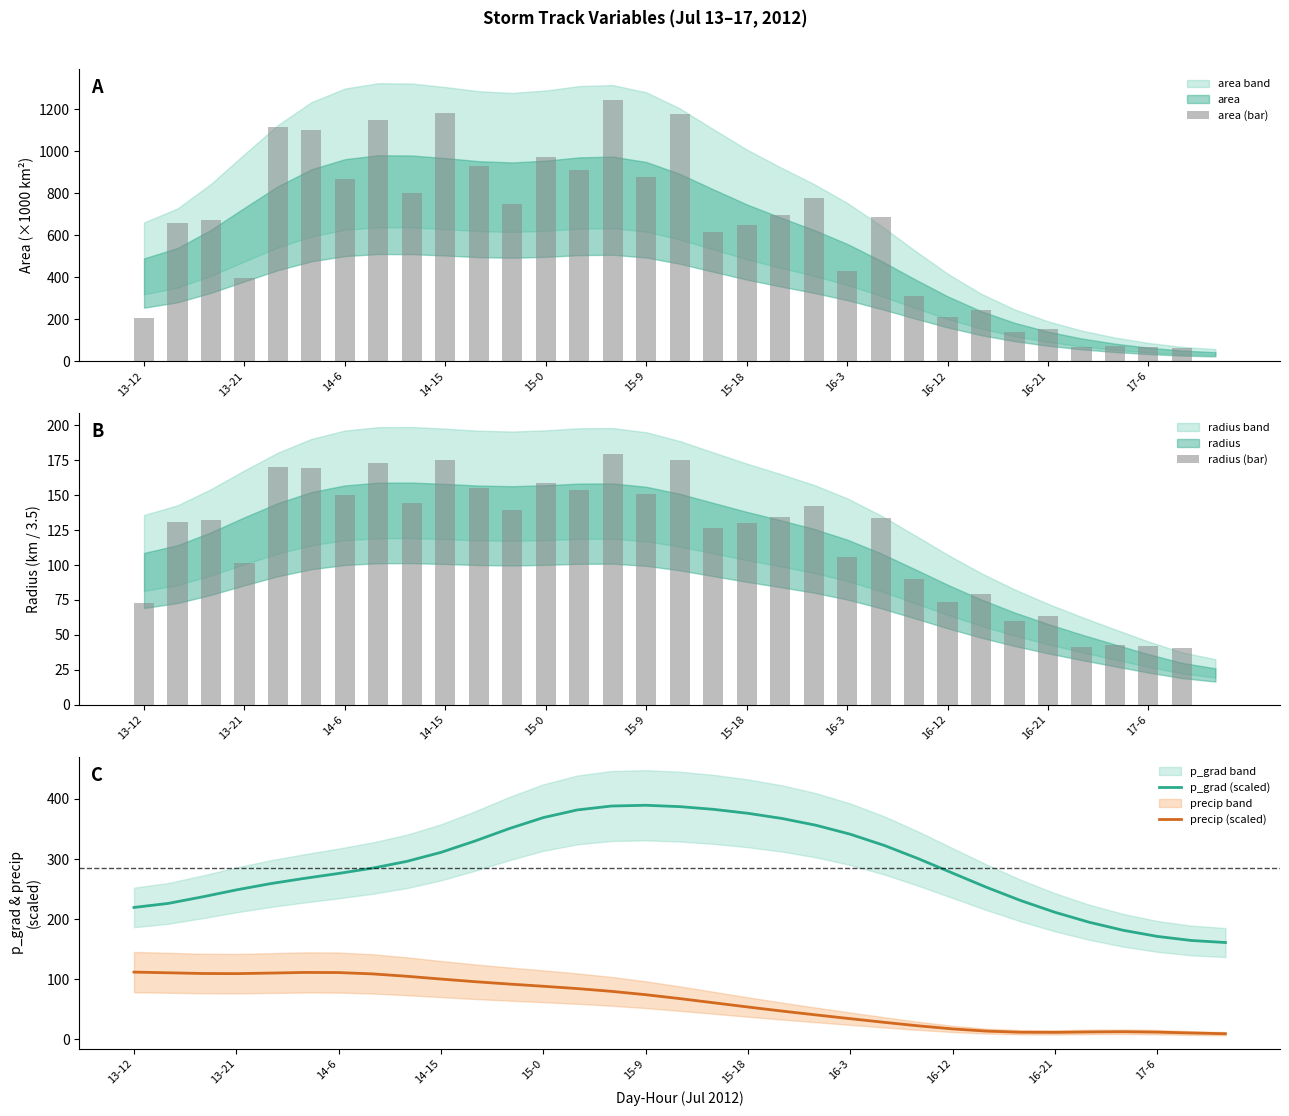

True or false: precip (scaled) and p_grad (scaled) intersect in this chart.

False